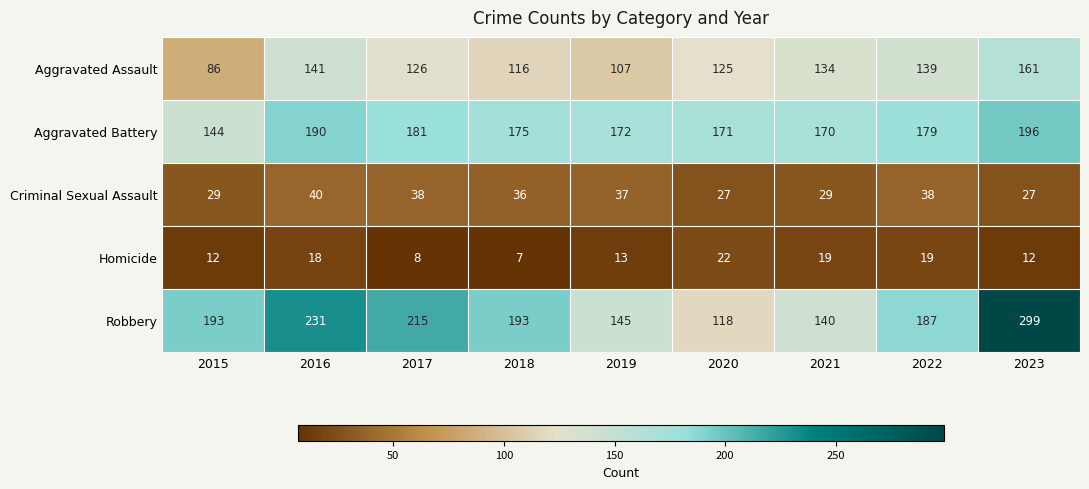

What is the total value across all series at 2015?

464